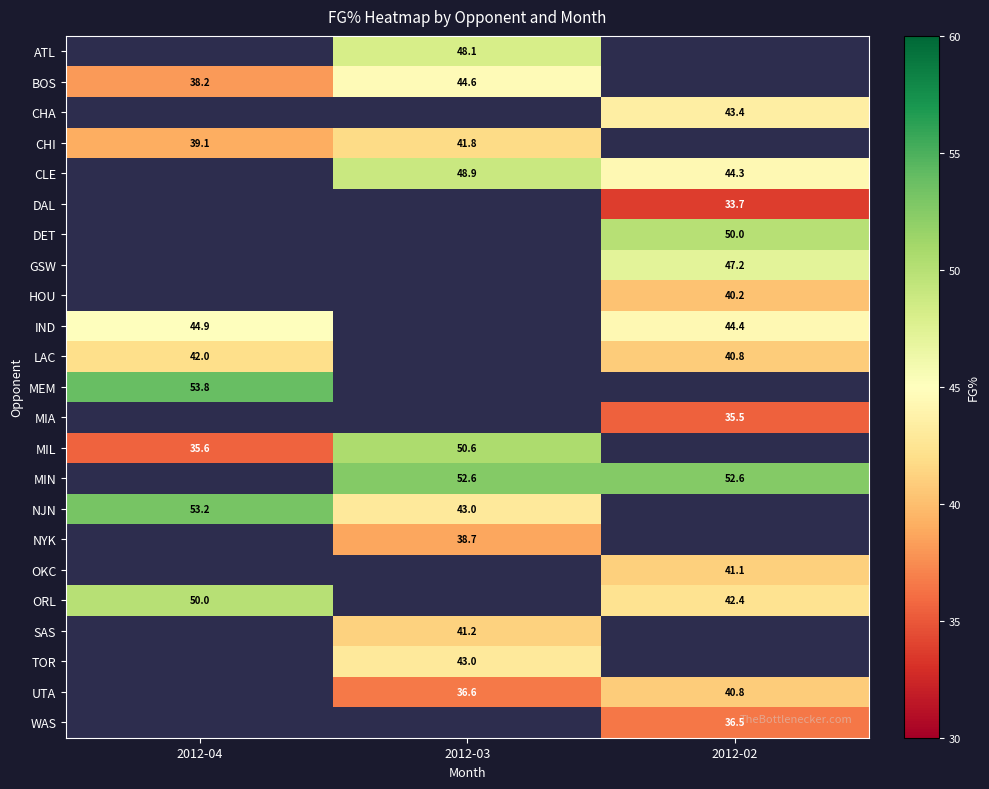

At how many categories does at least one series exceed 36?

3